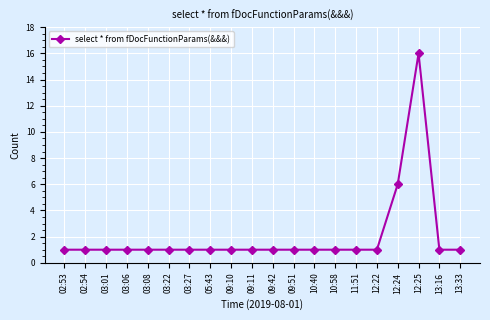

What is the difference between the maximum and minimum values?

15